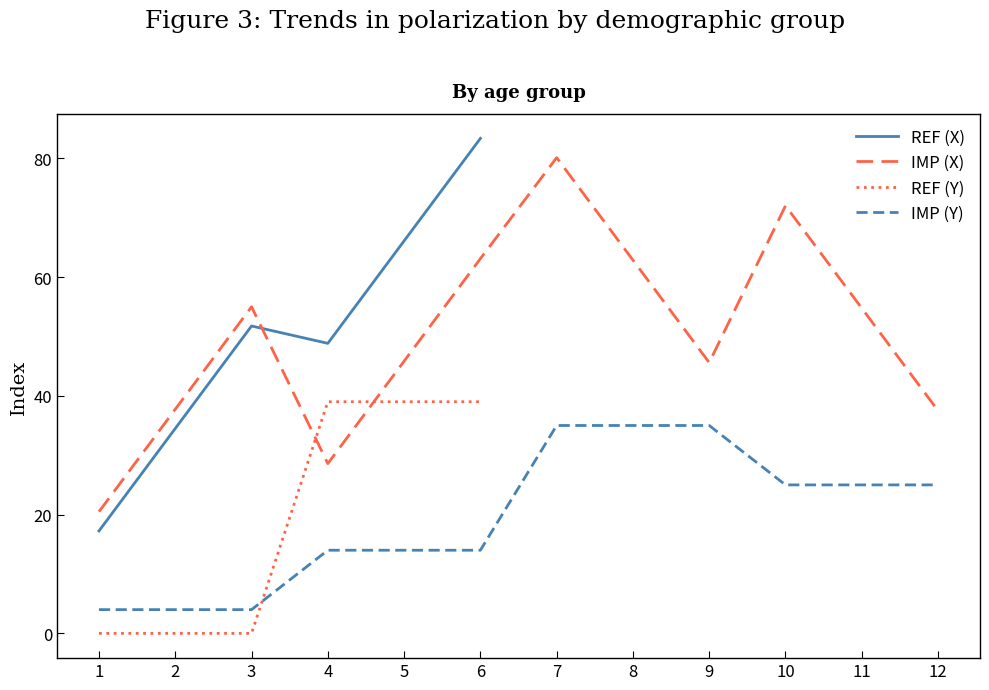

True or false: REF (X) and REF (Y) intersect in this chart.

False